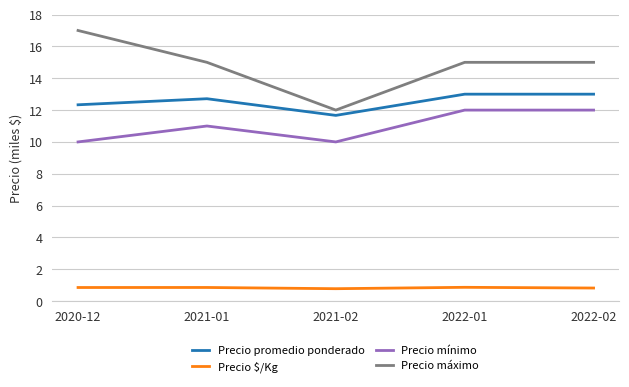

What is the minimum value shown in the chart?

0.8